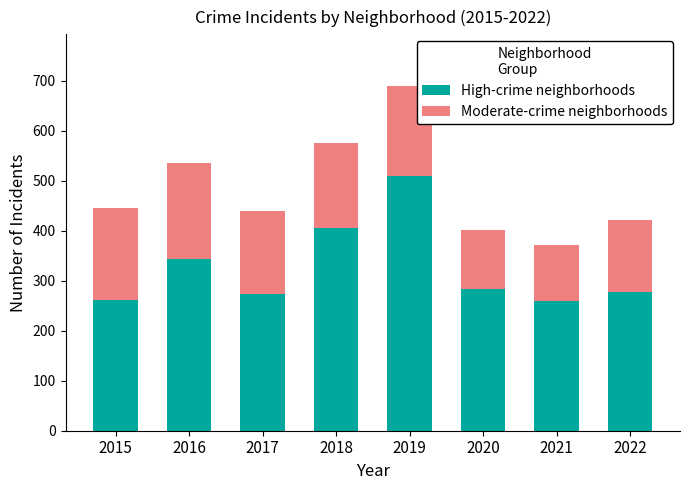

At which label does High-crime neighborhoods reach its peak?

2019